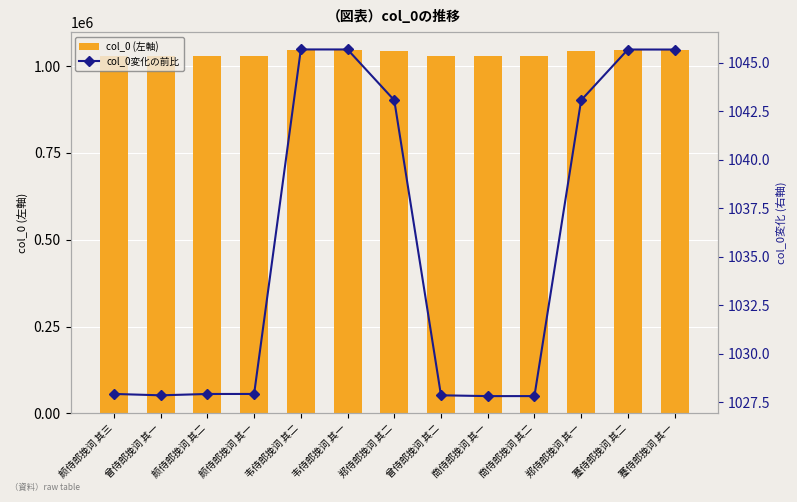

At which category is the sum across all series the highest?

韦侍郎挽词 其二